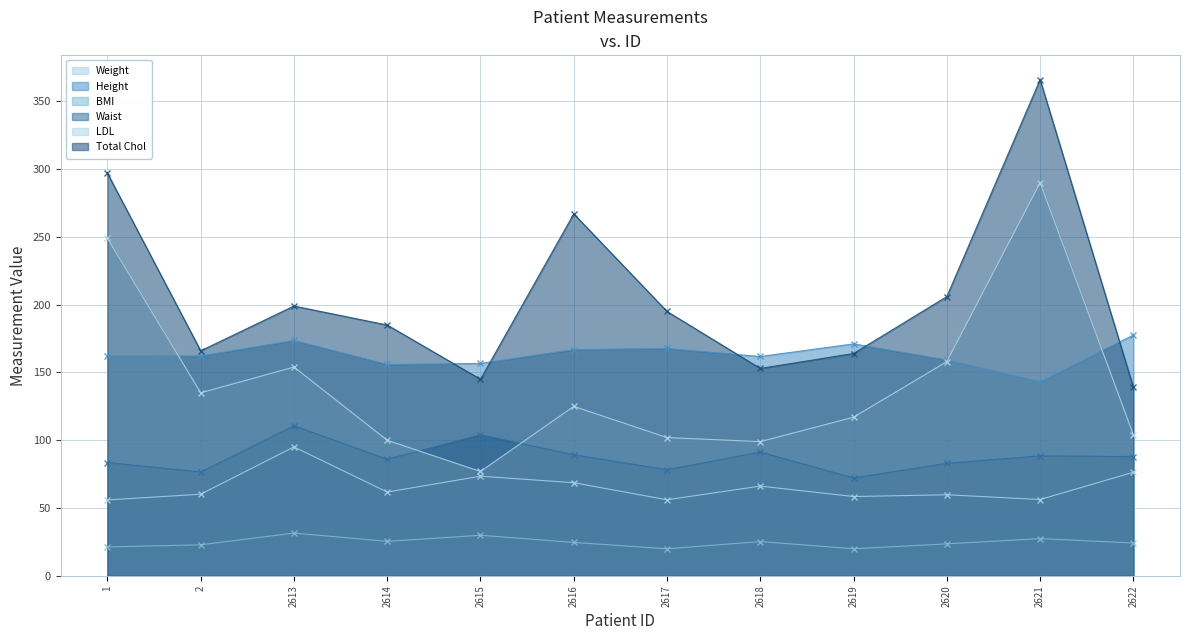

Reading left to right, extract all data points from this chart.

Weight: 1=56.0	2=60.2	2613=95.1	2614=61.8	2615=73.5	2616=68.7	2617=56.1	2618=66.2	2619=58.5	2620=59.8	2621=56.3	2622=76.4
Height: 1=162.1	2=162.2	2613=173.6	2614=155.9	2615=156.7	2616=166.9	2617=167.7	2618=161.8	2619=171.1	2620=159.2	2621=143.2	2622=177.6
BMI: 1=21.3	2=22.9	2613=31.6	2614=25.4	2615=29.9	2616=24.7	2617=19.9	2618=25.3	2619=20.0	2620=23.6	2621=27.5	2622=24.2
Waist: 1=83.6	2=76.6	2613=110.7	2614=86.0	2615=104.0	2616=89.3	2617=78.3	2618=91.3	2619=72.2	2620=83.0	2621=88.5	2622=88.0
LDL: 1=249.0	2=135.0	2613=154.0	2614=100.0	2615=77.0	2616=125.0	2617=102.0	2618=99.0	2619=117.0	2620=158.0	2621=290.0	2622=104.0
Total Chol: 1=297.0	2=166.0	2613=199.0	2614=185.0	2615=145.0	2616=267.0	2617=195.0	2618=153.0	2619=164.0	2620=206.0	2621=366.0	2622=139.0